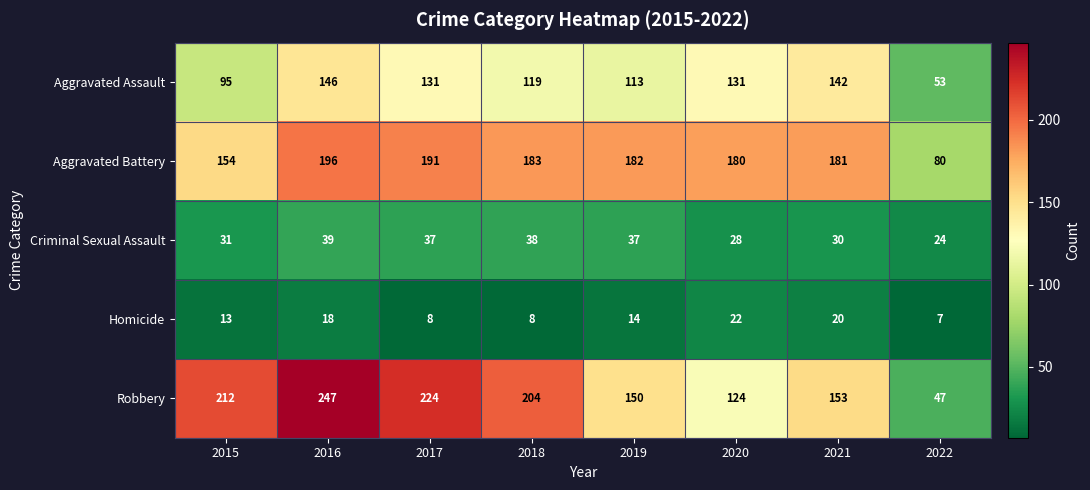

Which series has the largest total across all categories?

Robbery